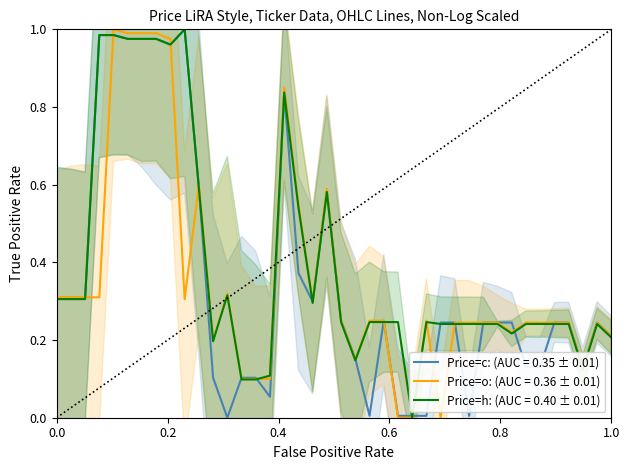

Which series has the largest total across all categories?

h